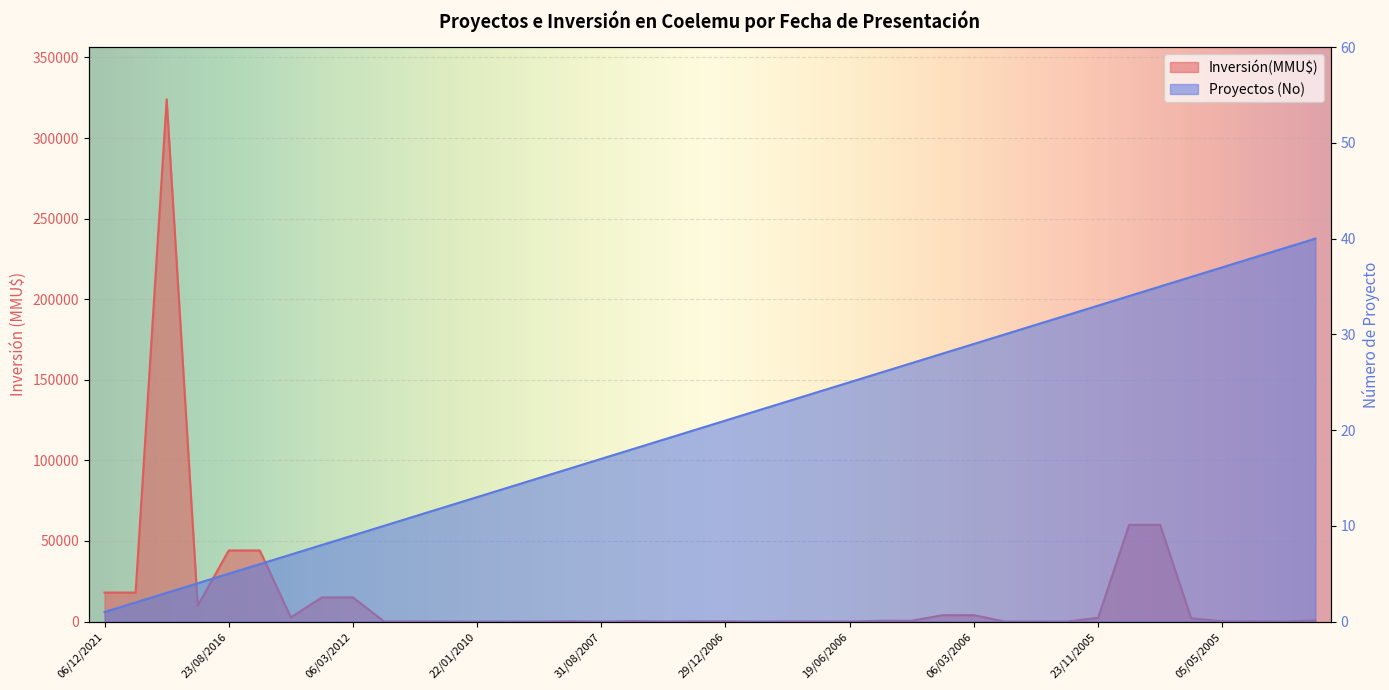

What is the label of the 8th point from the left?

03/04/2012